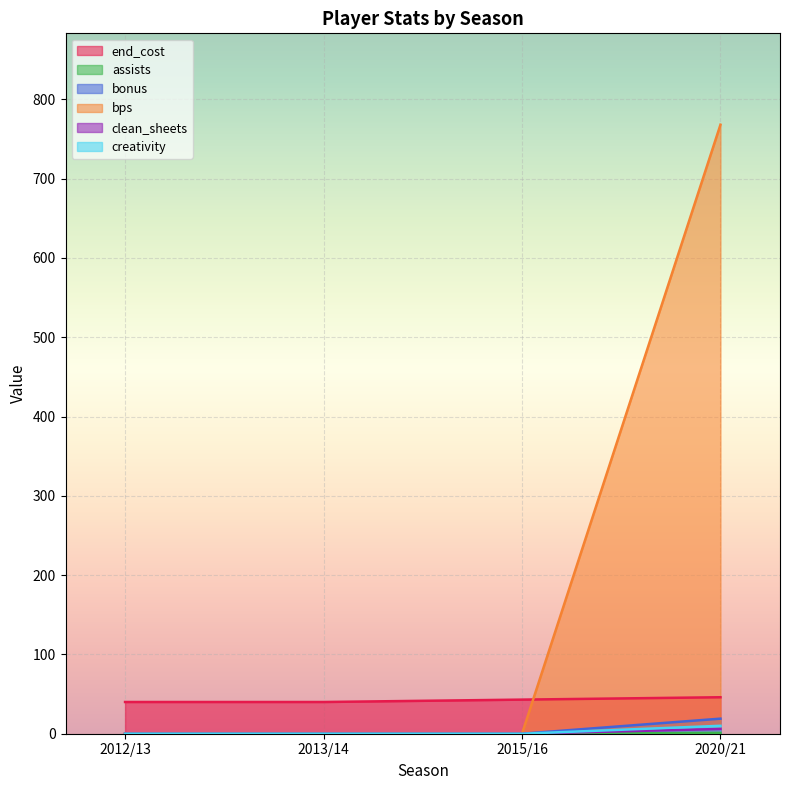

How many positive values does the bps series have?

1